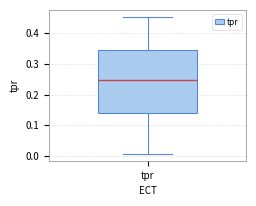

Transcribe this box plot: give where the median line is, the range the box spans, and where the two whiskers end, as read against the y-axis. The values are not printed on the chart, so give them approximately, as read against the axis.

median 0.25, box 0.14 to 0.34, whiskers 0.01 to 0.45